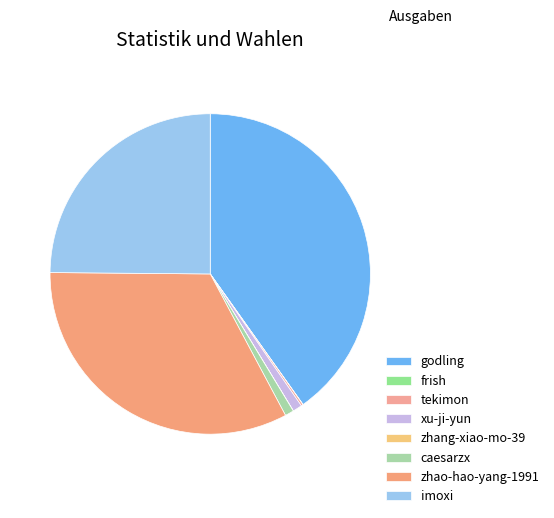

To the nearest percent, what portion does zhao-hao-yang-1991 represent?

33%